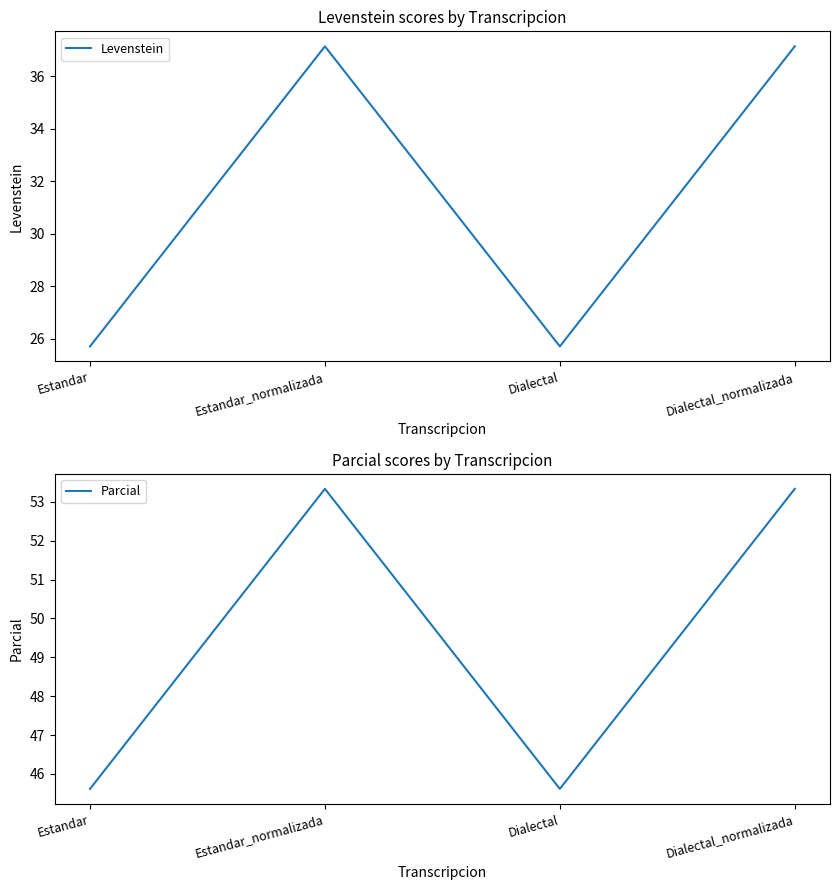

Where is the first local maximum for Levenstein?

Estandar_normalizada